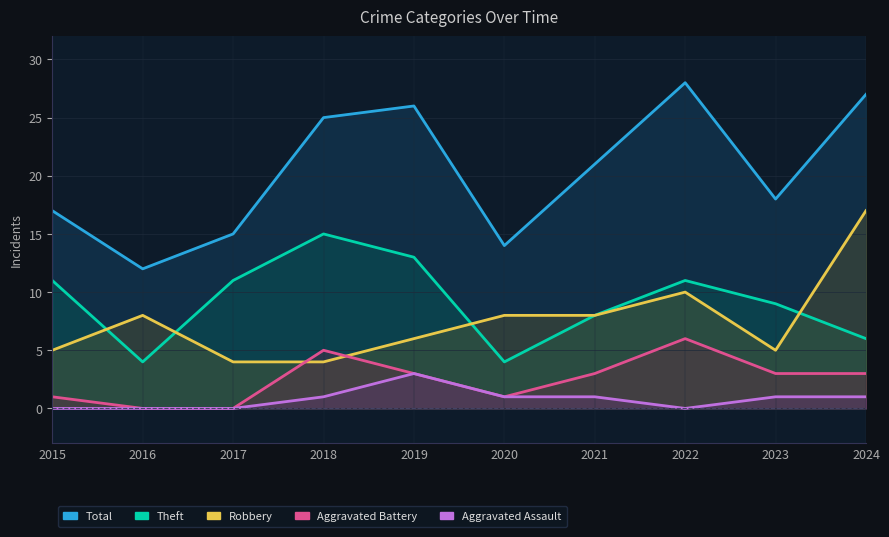

Between 2022 and 2019, which is larger?

2022